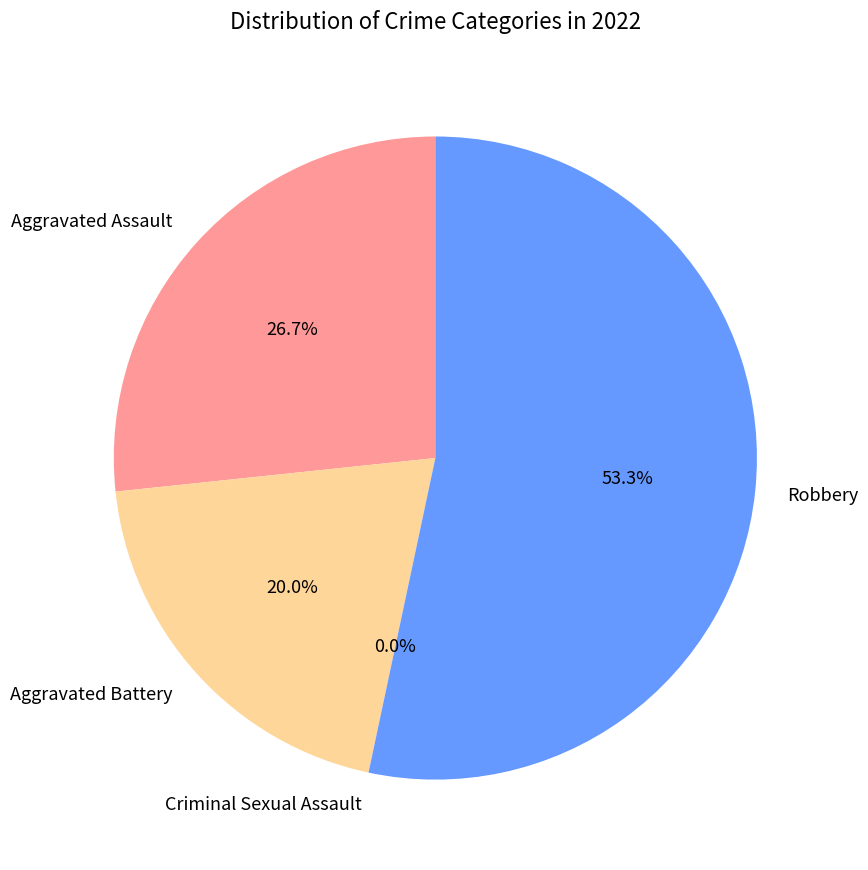

How many slices are in this pie chart?

4